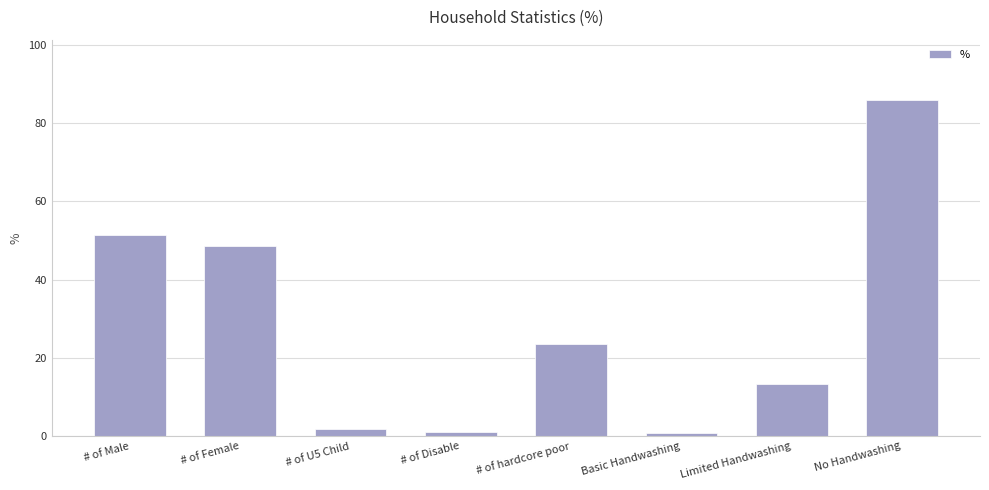

Approximately how many times larger is the value at # of Female compared to # of hardcore poor?

2.1